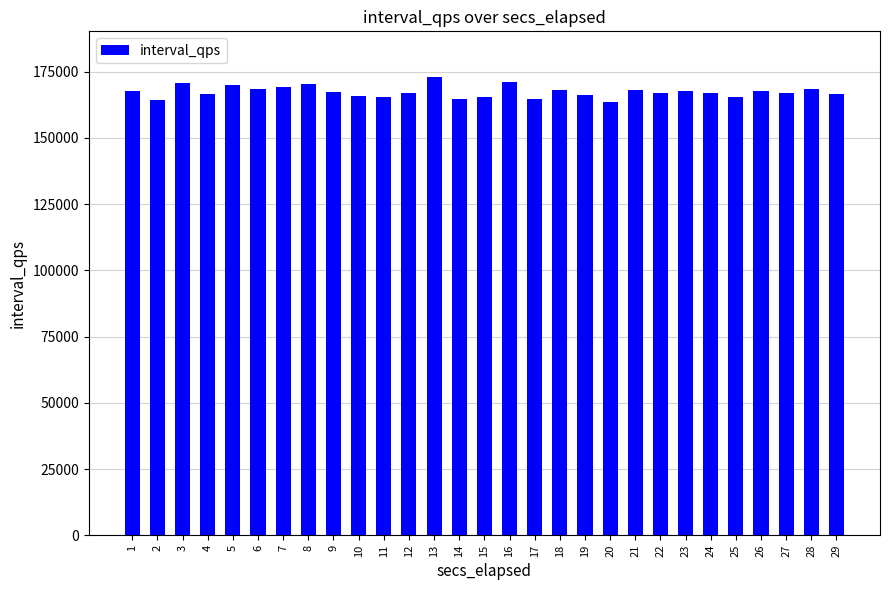

Approximately how many times larger is the value at 18 compared to 7?

1.0